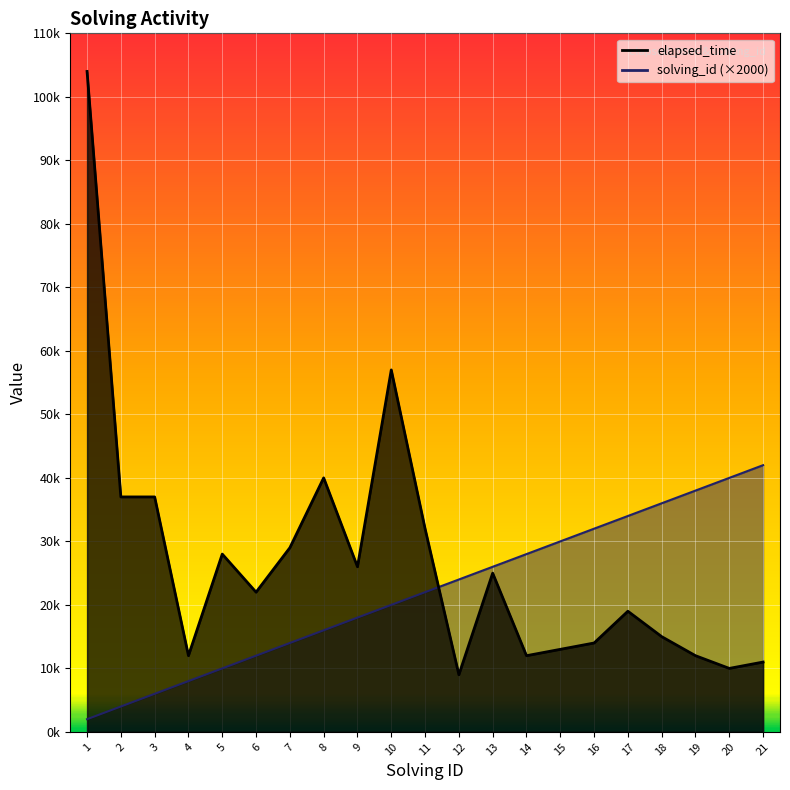

At which category does elapsed_time reach its first local peak?

5